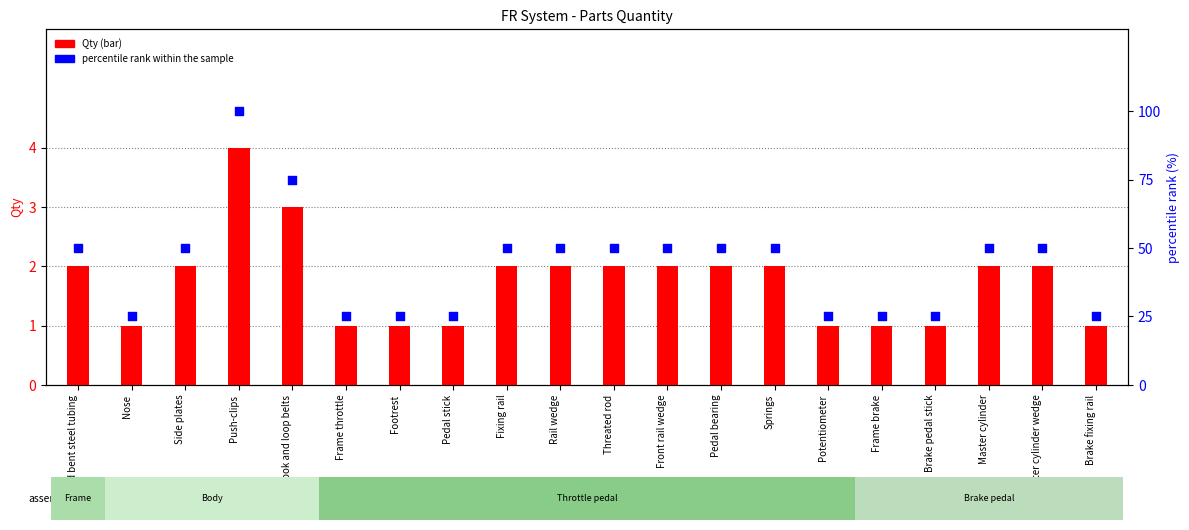

What is the total value across all series at Fixing rail?

52